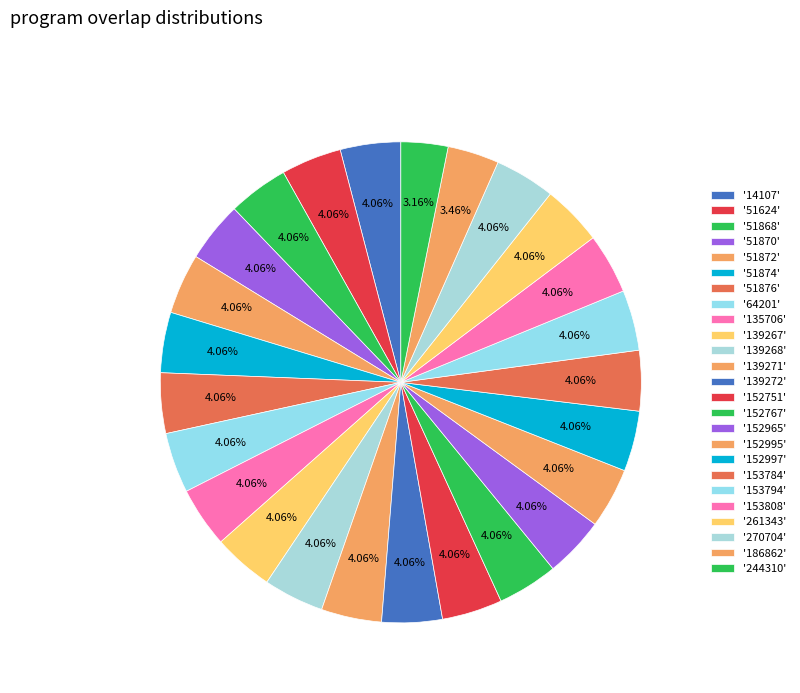

Which slice is the smallest?

244310